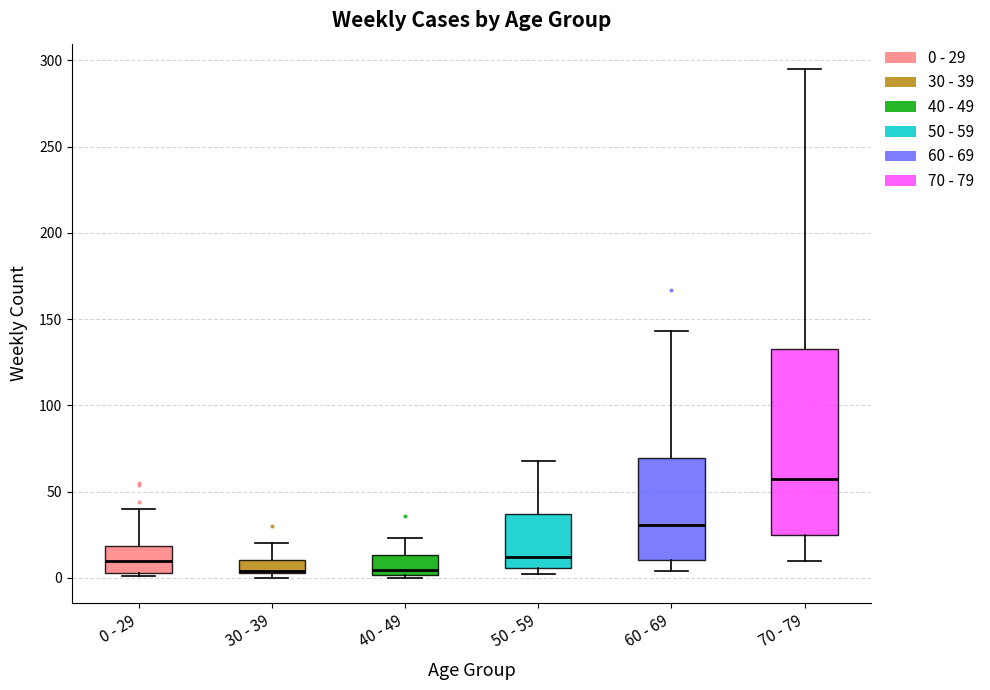

Comparing the boxes themselves (not the whiskers), which one is the tallest?

70 - 79